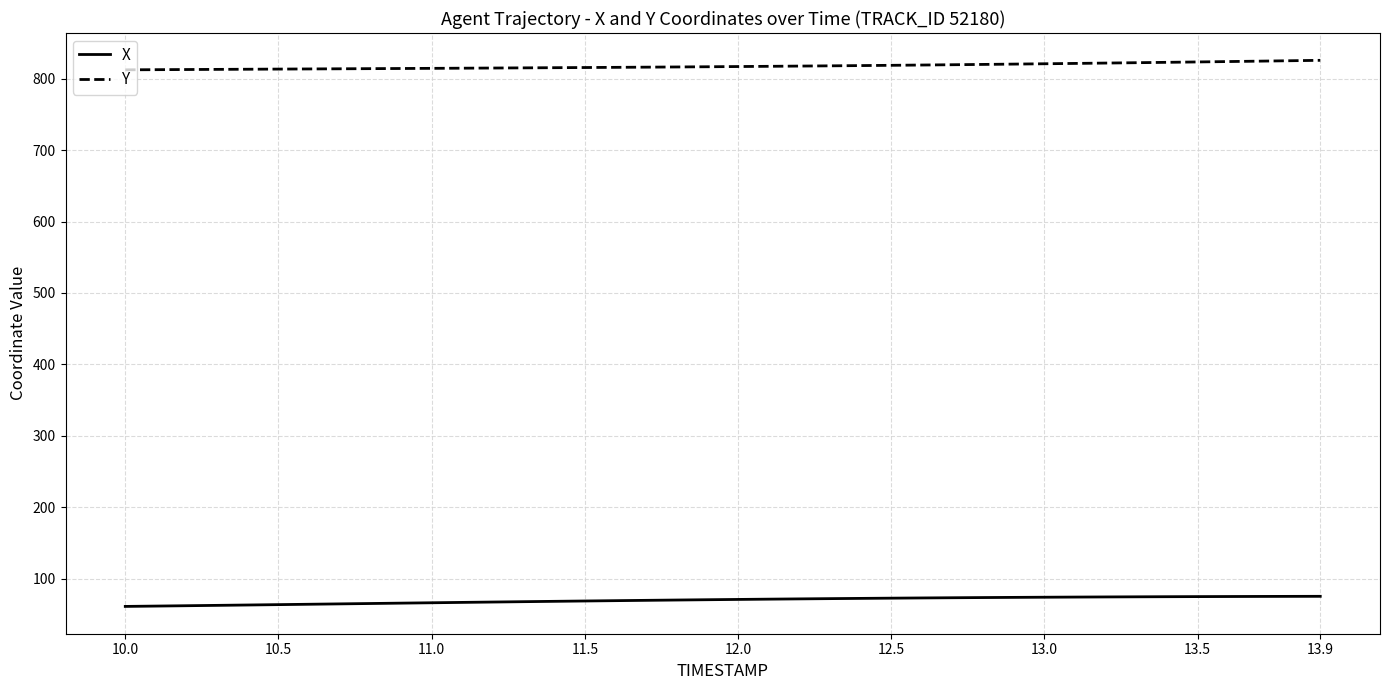

At how many categories does at least one series exceed 361?

40